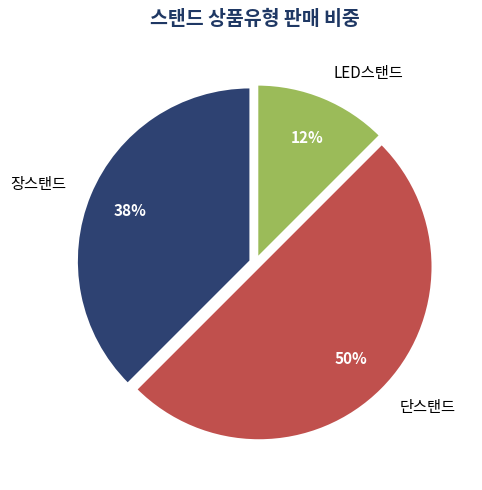

Combined, do 장스탠드 and 단스탠드 account for over 50%?

Yes